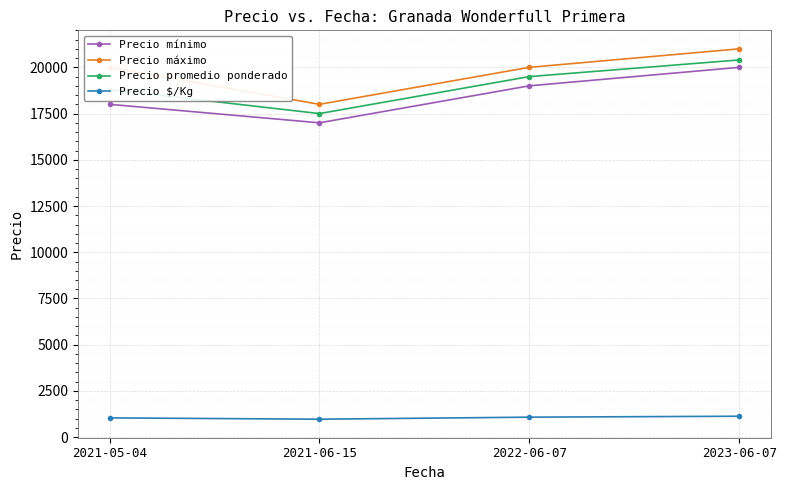

What is the label of the 4th point from the left?

2023-06-07